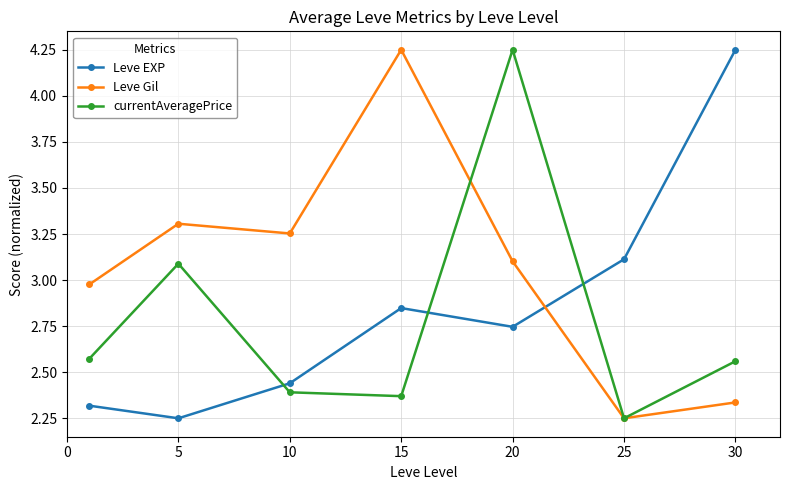

List the series in order of their overall mean, highest first.

Leve Gil, Leve EXP, currentAveragePrice